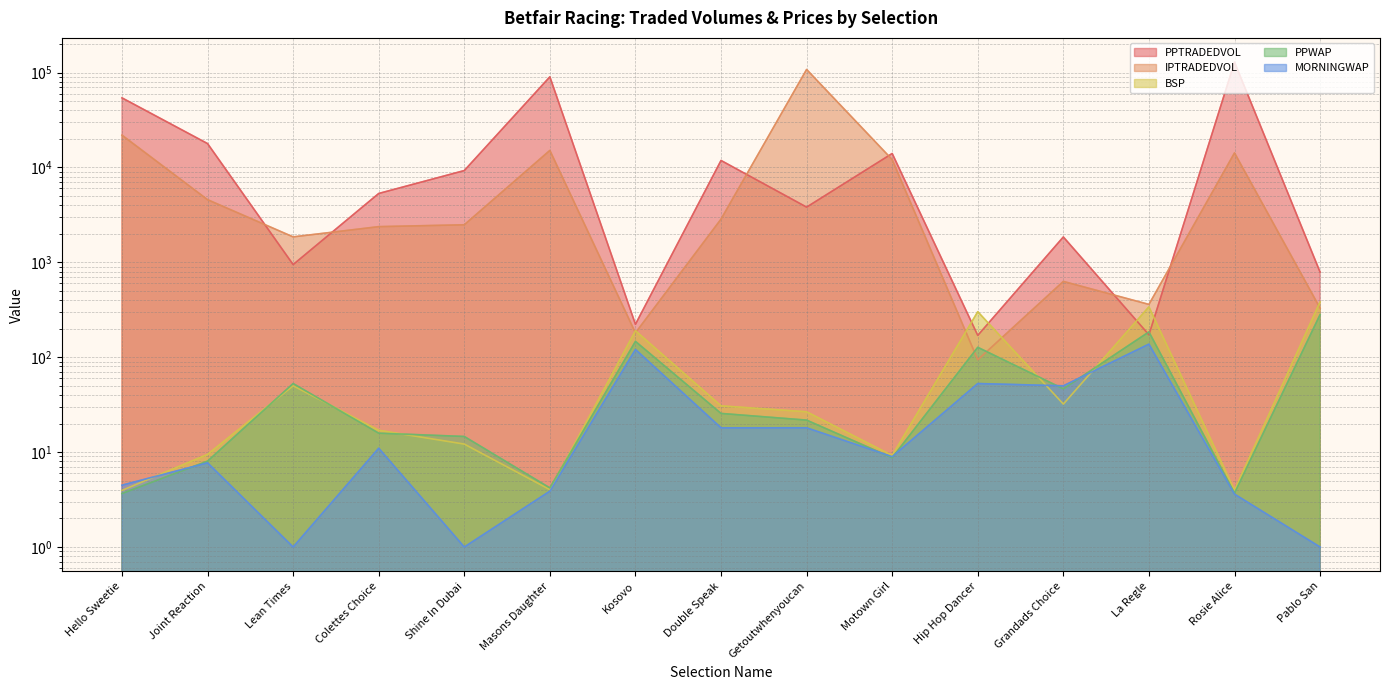

Reading left to right, extract all data points from this chart.

PPTRADEDVOL: Hello Sweetie=54100.4	Joint Reaction=17835.6	Lean Times=946.7	Colettes Choice=5315.3	Shine In Dubai=9270.0	Masons Daughter=90131.8	Kosovo=222.4	Double Speak=11840.3	Getoutwhenyoucan=3817.0	Motown Girl=14029.2	Hip Hop Dancer=169.8	Grandads Choice=1851.3	La Regle=172.3	Rosie Alice=128709.6	Pablo San=789.0
IPTRADEDVOL: Hello Sweetie=21884.5	Joint Reaction=4573.3	Lean Times=1854.0	Colettes Choice=2376.8	Shine In Dubai=2486.4	Masons Daughter=15114.0	Kosovo=180.6	Double Speak=2852.9	Getoutwhenyoucan=107770.4	Motown Girl=12094.4	Hip Hop Dancer=94.0	Grandads Choice=629.5	La Regle=360.2	Rosie Alice=14224.3	Pablo San=328.9
BSP: Hello Sweetie=4.0	Joint Reaction=9.5	Lean Times=50.0	Colettes Choice=17.0	Shine In Dubai=12.2	Masons Daughter=4.0	Kosovo=190.0	Double Speak=30.7	Getoutwhenyoucan=26.6	Motown Girl=9.2	Hip Hop Dancer=301.9	Grandads Choice=32.1	La Regle=339.7	Rosie Alice=4.0	Pablo San=383.3
PPWAP: Hello Sweetie=3.7	Joint Reaction=8.0	Lean Times=52.8	Colettes Choice=15.8	Shine In Dubai=14.6	Masons Daughter=4.2	Kosovo=146.9	Double Speak=25.6	Getoutwhenyoucan=21.7	Motown Girl=8.7	Hip Hop Dancer=127.2	Grandads Choice=46.4	La Regle=184.9	Rosie Alice=3.7	Pablo San=281.3
MORNINGWAP: Hello Sweetie=4.5	Joint Reaction=7.7	Lean Times=1.0	Colettes Choice=11.0	Shine In Dubai=1.0	Masons Daughter=3.9	Kosovo=120.7	Double Speak=18.0	Getoutwhenyoucan=18.0	Motown Girl=9.0	Hip Hop Dancer=52.8	Grandads Choice=50.0	La Regle=137.4	Rosie Alice=3.6	Pablo San=1.0